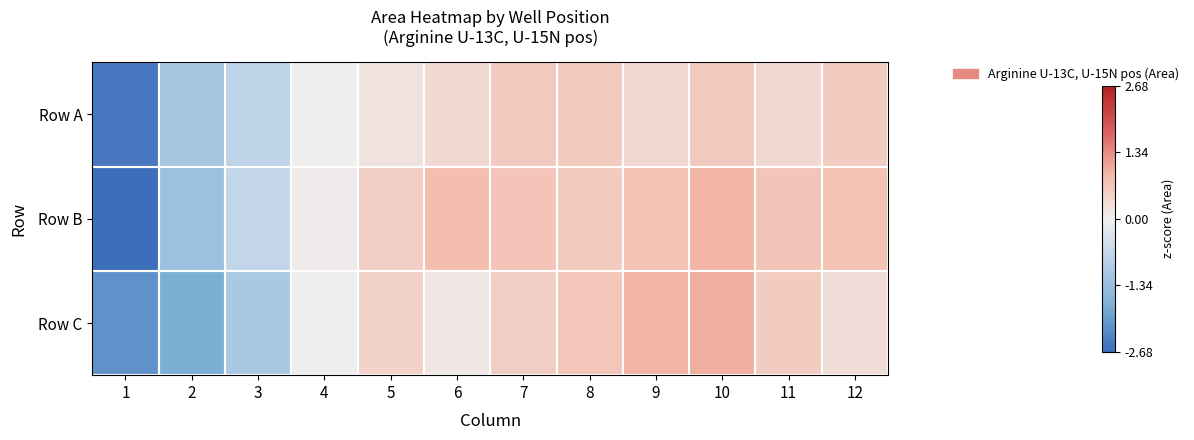

What is the smallest value displayed?

-2.7